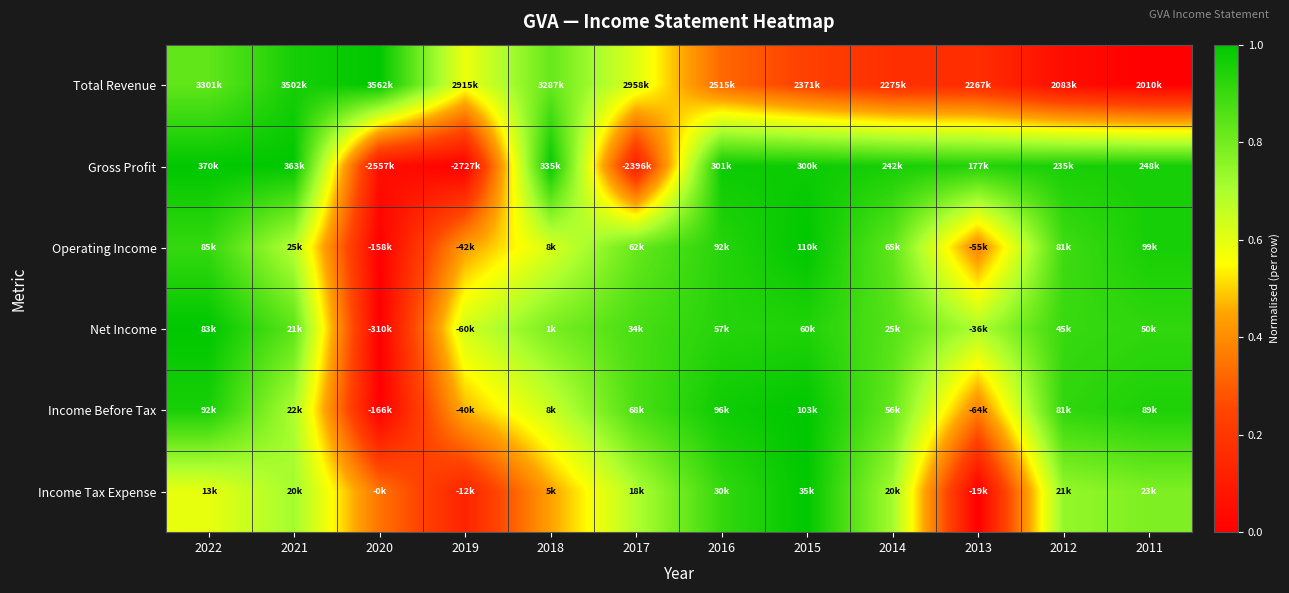

Reading left to right, transcribe all the data shown in this chart.

Total Revenue: 2022=0.8	2021=1.0	2020=1.0	2019=0.6	2018=0.8	2017=0.6	2016=0.3	2015=0.2	2014=0.2	2013=0.2	2012=0.0	2011=0.0
Gross Profit: 2022=1.0	2021=1.0	2020=0.1	2019=0.0	2018=1.0	2017=0.1	2016=1.0	2015=1.0	2014=1.0	2013=0.9	2012=1.0	2011=1.0
Operating Income: 2022=0.9	2021=0.7	2020=0.0	2019=0.4	2018=0.6	2017=0.8	2016=0.9	2015=1.0	2014=0.8	2013=0.4	2012=0.9	2011=1.0
Net Income: 2022=1.0	2021=0.8	2020=0.0	2019=0.6	2018=0.8	2017=0.9	2016=0.9	2015=0.9	2014=0.9	2013=0.7	2012=0.9	2011=0.9
Income Before Tax: 2022=1.0	2021=0.7	2020=0.0	2019=0.5	2018=0.6	2017=0.9	2016=1.0	2015=1.0	2014=0.8	2013=0.4	2012=0.9	2011=0.9
Income Tax Expense: 2022=0.6	2021=0.7	2020=0.3	2019=0.1	2018=0.4	2017=0.7	2016=0.9	2015=1.0	2014=0.7	2013=0.0	2012=0.7	2011=0.8